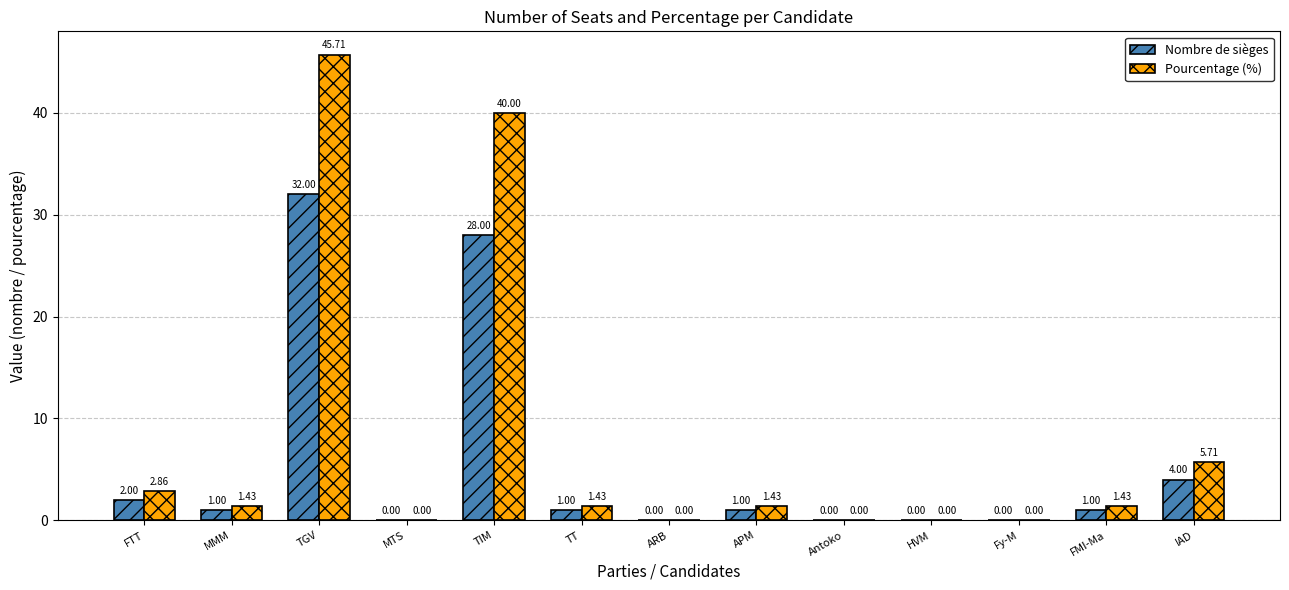

Which label corresponds to the largest value in the chart?

TGV